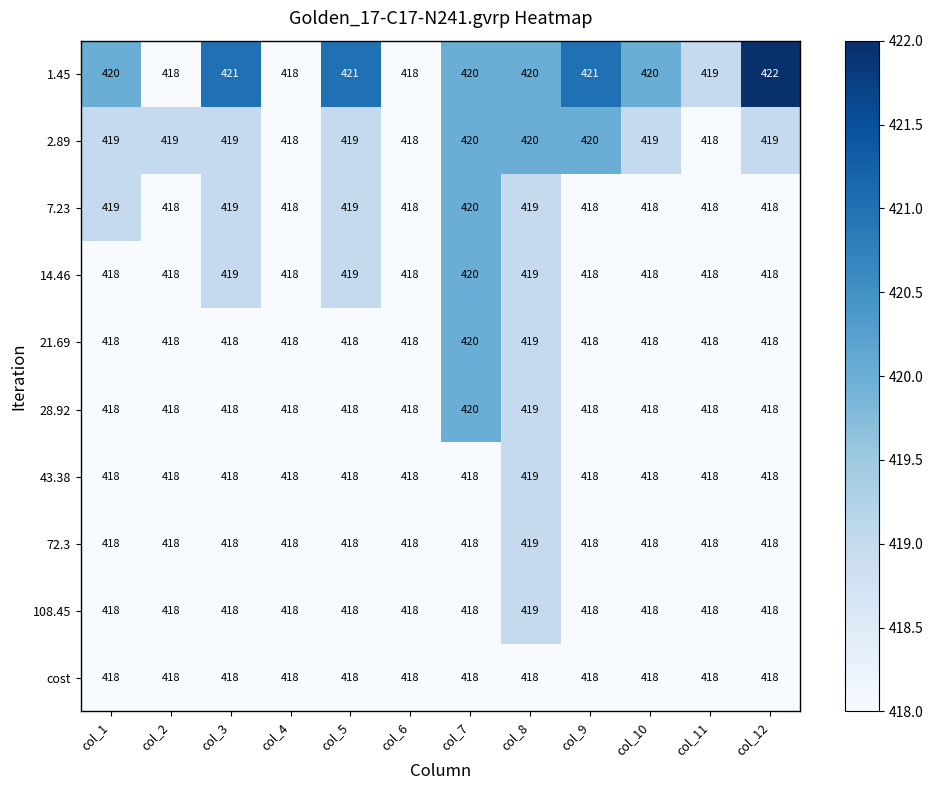

What is the sum of all 14.46 values?

5021